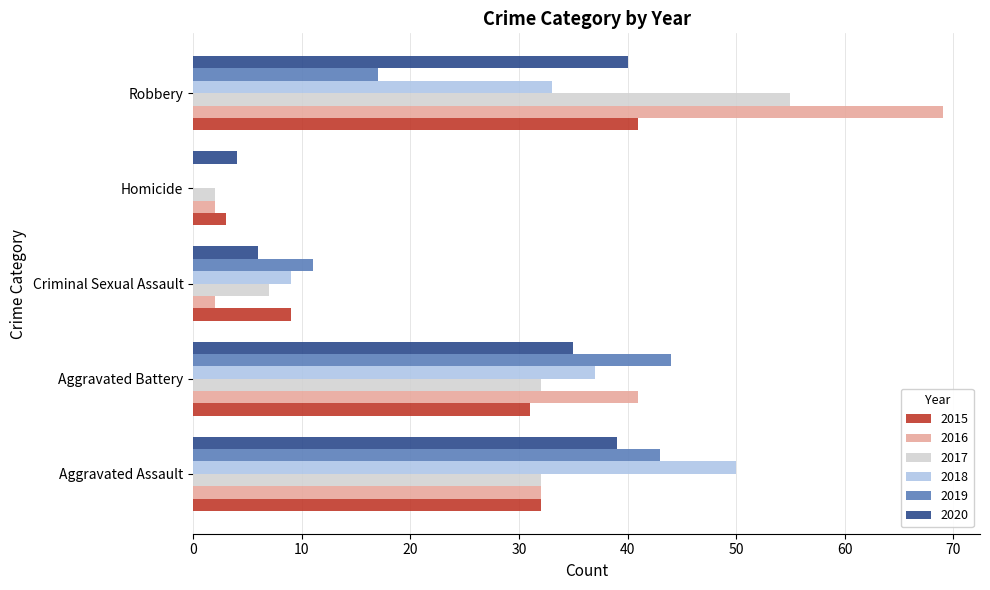

The value of 2019 at Criminal Sexual Assault is 14. True or false?

False